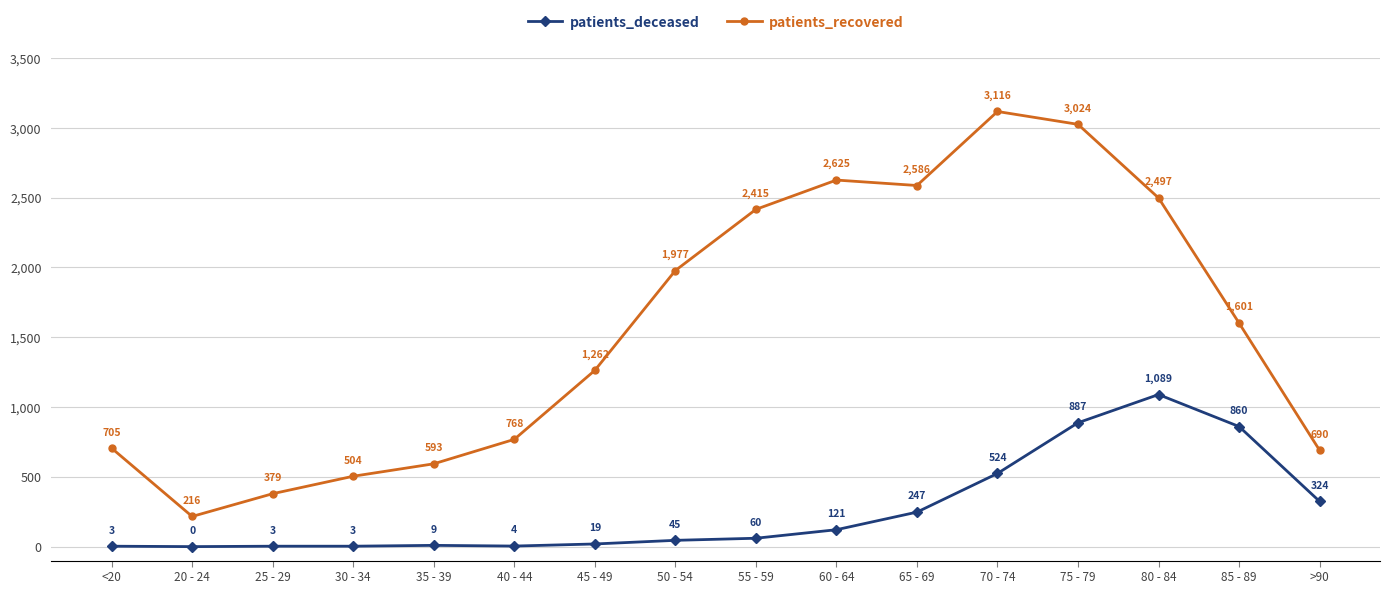

Which category has the lowest value across all series?

20 - 24